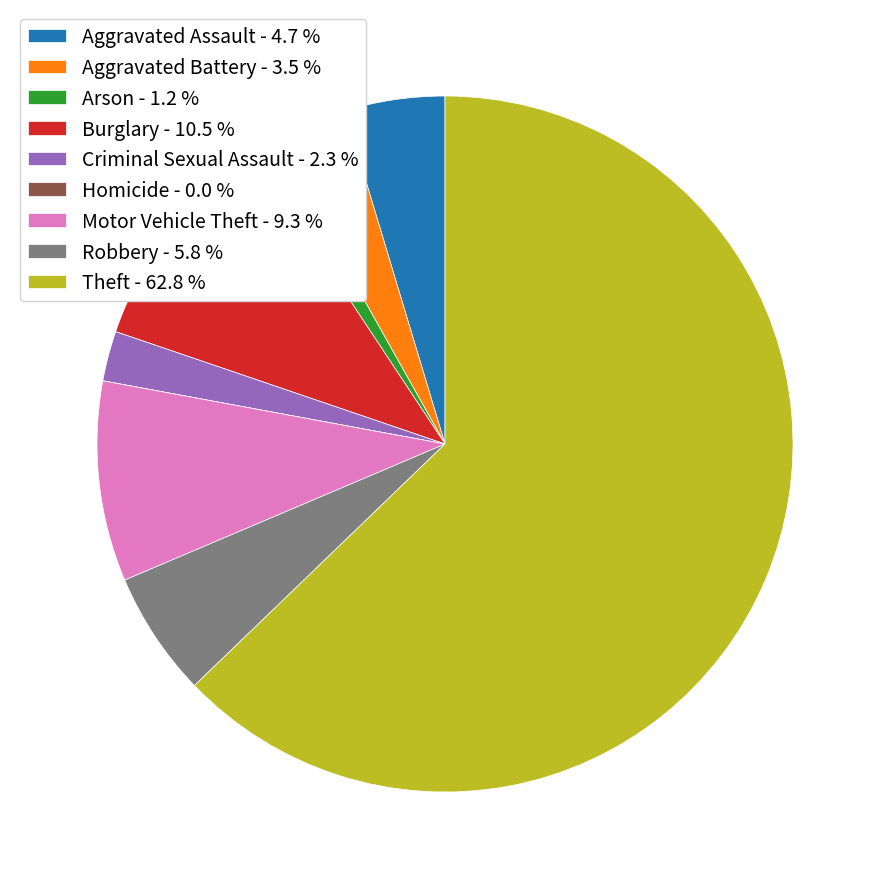

Between Criminal Sexual Assault - 2.3 % and Burglary - 10.5 %, which is larger?

Burglary - 10.5 %